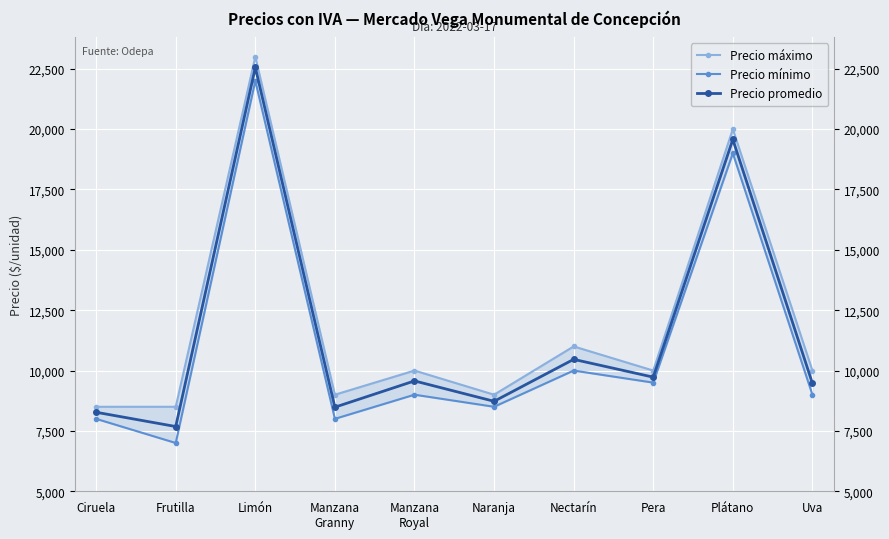

True or false: Precio promedio and Precio máximo intersect in this chart.

False